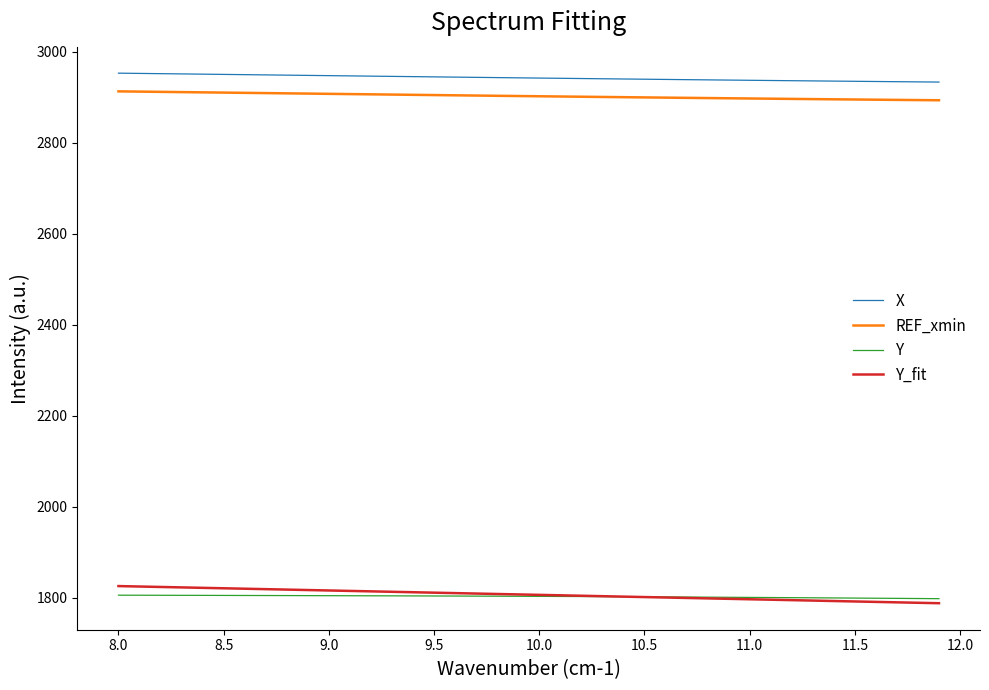

What is the maximum value for Y?

1805.2